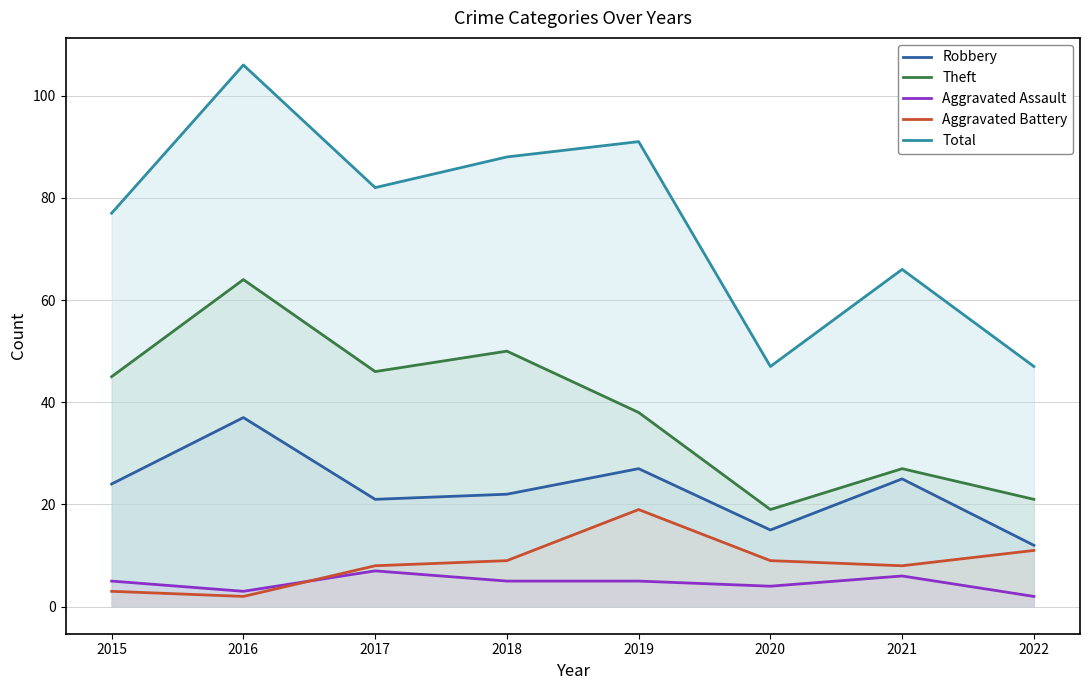

How many interior local valleys does the Aggravated Battery series have?

2